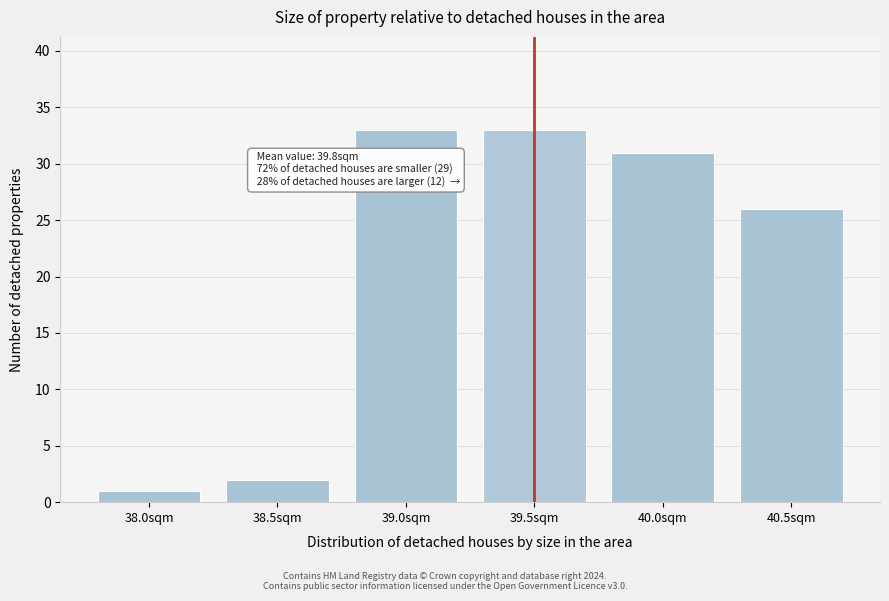

Reading left to right, what are all the values shown in this chart?

38.0sqm=1	38.5sqm=2	39.0sqm=33	39.5sqm=33	40.0sqm=31	40.5sqm=26